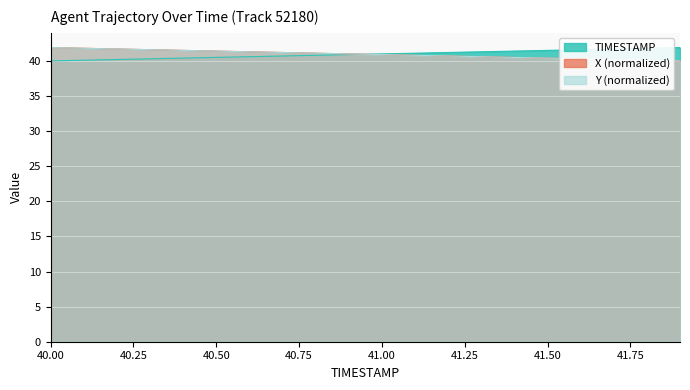

Which series has the largest total across all categories?

X